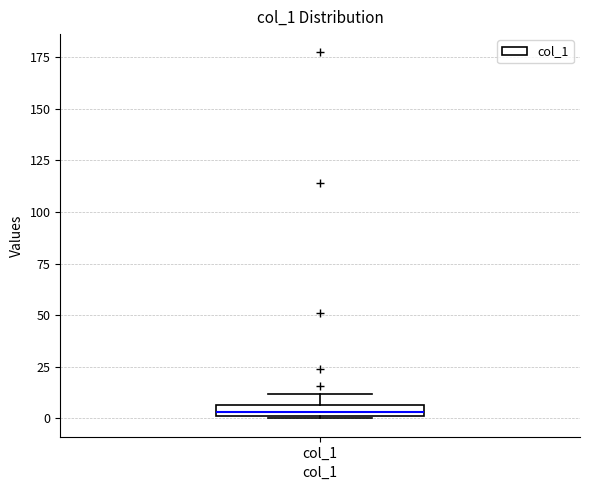

Where is the lower edge of the box for col_1 on the y-axis? The values are not printed on the chart, so give them approximately, as read against the axis.

0